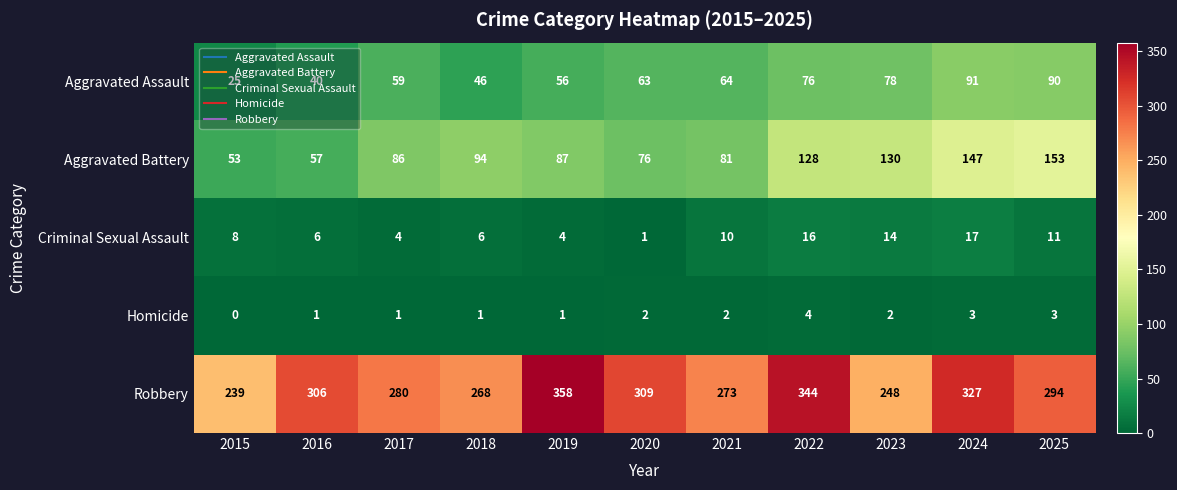

List the series in order of their peak value, highest first.

Robbery, Aggravated Battery, Aggravated Assault, Criminal Sexual Assault, Homicide